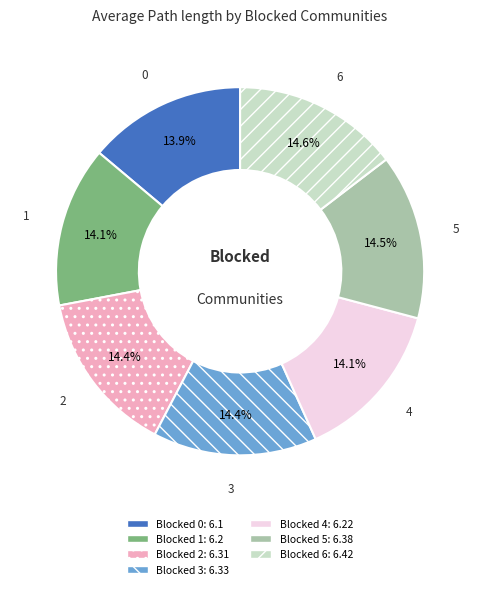

Between 6 and 1, which is larger?

6